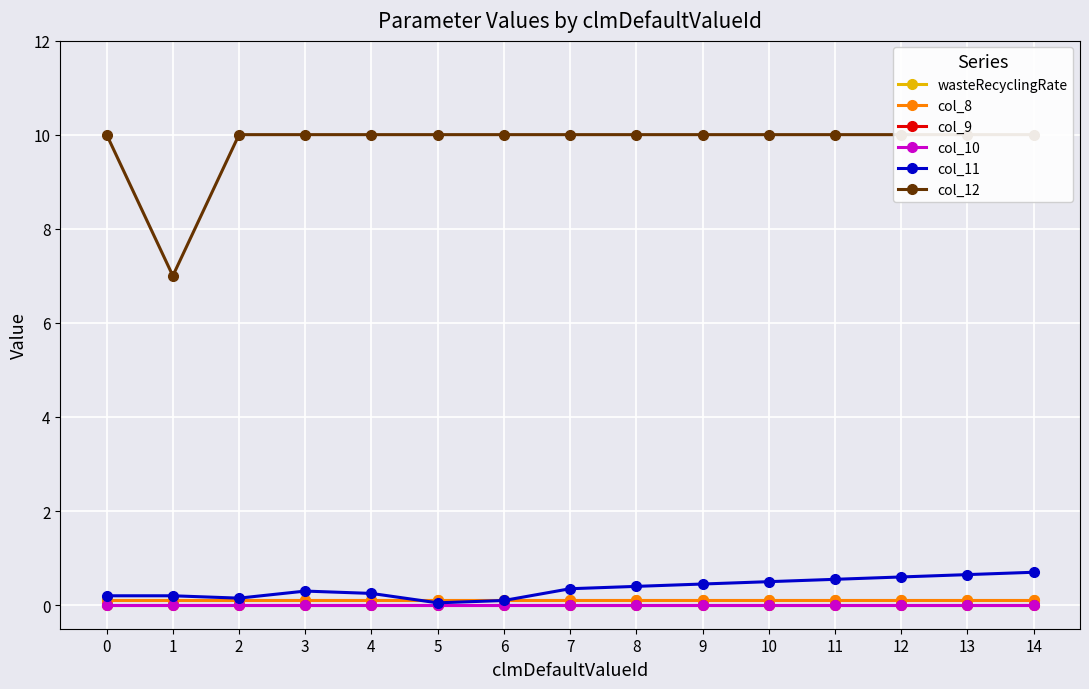

True or false: col_11 and col_10 intersect in this chart.

False